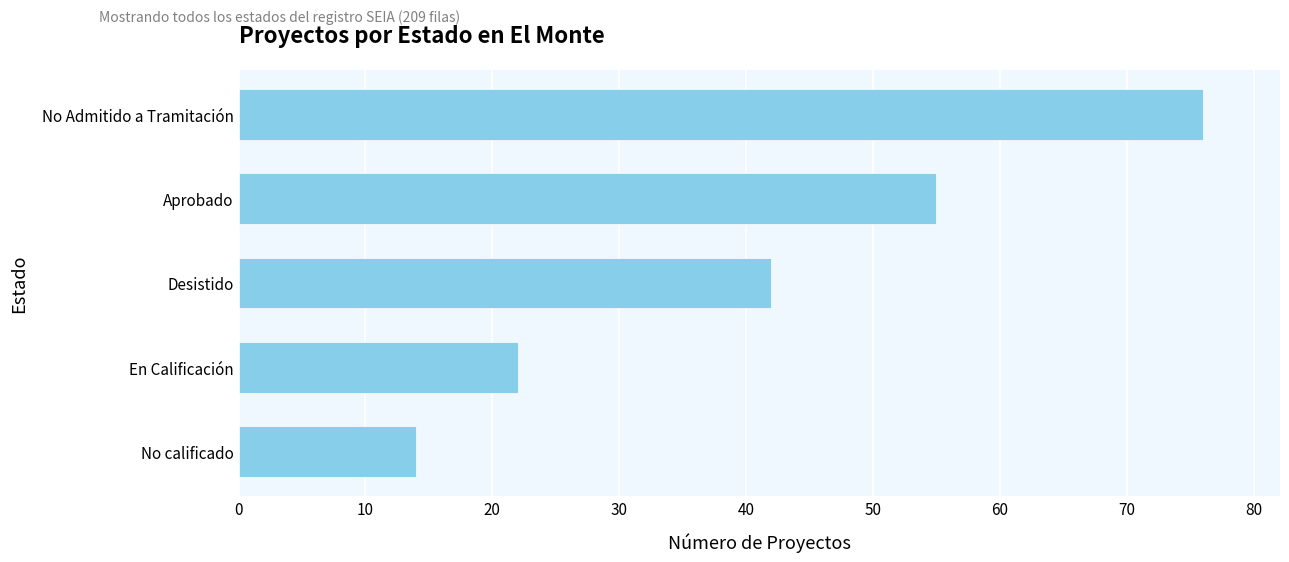

What is the greatest value displayed?

76